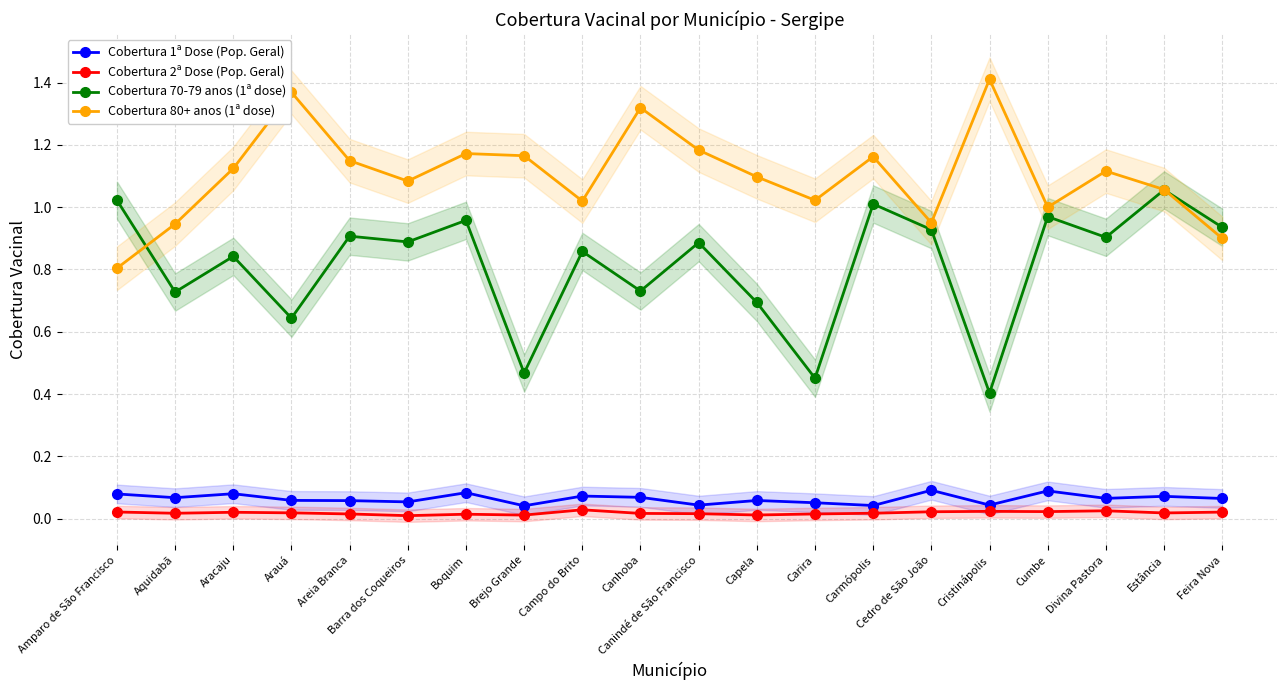

Reading right to left, extract all data points from this chart.

Cobertura 1ª Dose (Pop. Geral): Feira Nova=0.1	Estância=0.1	Divina Pastora=0.1	Cumbe=0.1	Cristinápolis=0.0	Cedro de São João=0.1	Carmópolis=0.0	Carira=0.1	Capela=0.1	Canindé de São Francisco=0.0	Canhoba=0.1	Campo do Brito=0.1	Brejo Grande=0.0	Boquim=0.1	Barra dos Coqueiros=0.1	Areia Branca=0.1	Arauá=0.1	Aracaju=0.1	Aquidabã=0.1	Amparo de São Francisco=0.1
Cobertura 2ª Dose (Pop. Geral): Feira Nova=0.0	Estância=0.0	Divina Pastora=0.0	Cumbe=0.0	Cristinápolis=0.0	Cedro de São João=0.0	Carmópolis=0.0	Carira=0.0	Capela=0.0	Canindé de São Francisco=0.0	Canhoba=0.0	Campo do Brito=0.0	Brejo Grande=0.0	Boquim=0.0	Barra dos Coqueiros=0.0	Areia Branca=0.0	Arauá=0.0	Aracaju=0.0	Aquidabã=0.0	Amparo de São Francisco=0.0
Cobertura 70-79 anos (1ª dose): Feira Nova=0.9	Estância=1.1	Divina Pastora=0.9	Cumbe=1.0	Cristinápolis=0.4	Cedro de São João=0.9	Carmópolis=1.0	Carira=0.5	Capela=0.7	Canindé de São Francisco=0.9	Canhoba=0.7	Campo do Brito=0.9	Brejo Grande=0.5	Boquim=1.0	Barra dos Coqueiros=0.9	Areia Branca=0.9	Arauá=0.6	Aracaju=0.8	Aquidabã=0.7	Amparo de São Francisco=1.0
Cobertura 80+ anos (1ª dose): Feira Nova=0.9	Estância=1.1	Divina Pastora=1.1	Cumbe=1.0	Cristinápolis=1.4	Cedro de São João=0.9	Carmópolis=1.2	Carira=1.0	Capela=1.1	Canindé de São Francisco=1.2	Canhoba=1.3	Campo do Brito=1.0	Brejo Grande=1.2	Boquim=1.2	Barra dos Coqueiros=1.1	Areia Branca=1.1	Arauá=1.4	Aracaju=1.1	Aquidabã=0.9	Amparo de São Francisco=0.8